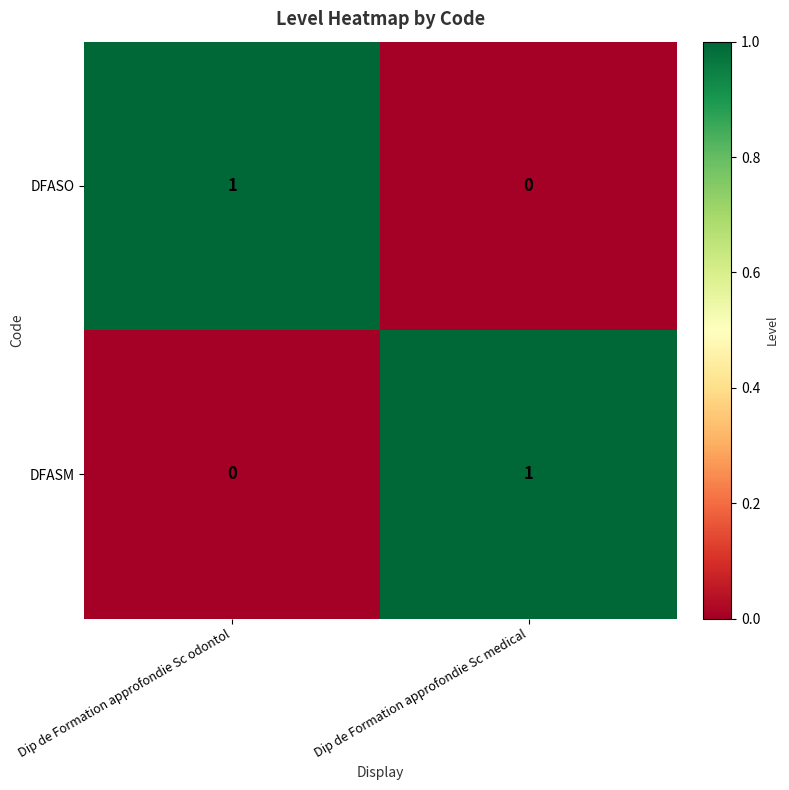

Which category has the lowest value in the DFASO series?

Dip de Formation approfondie Sc medical